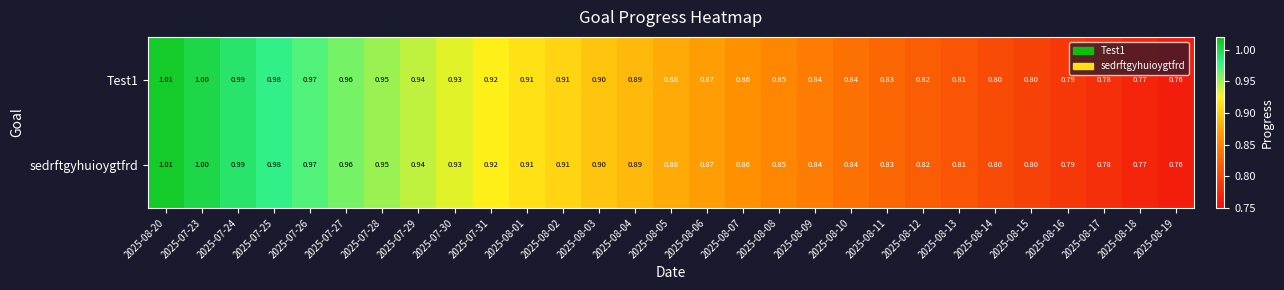

Is the value of sedrftgyhuioygtfrd at 2025-07-30 greater than the value of Test1 at 2025-08-19?

Yes